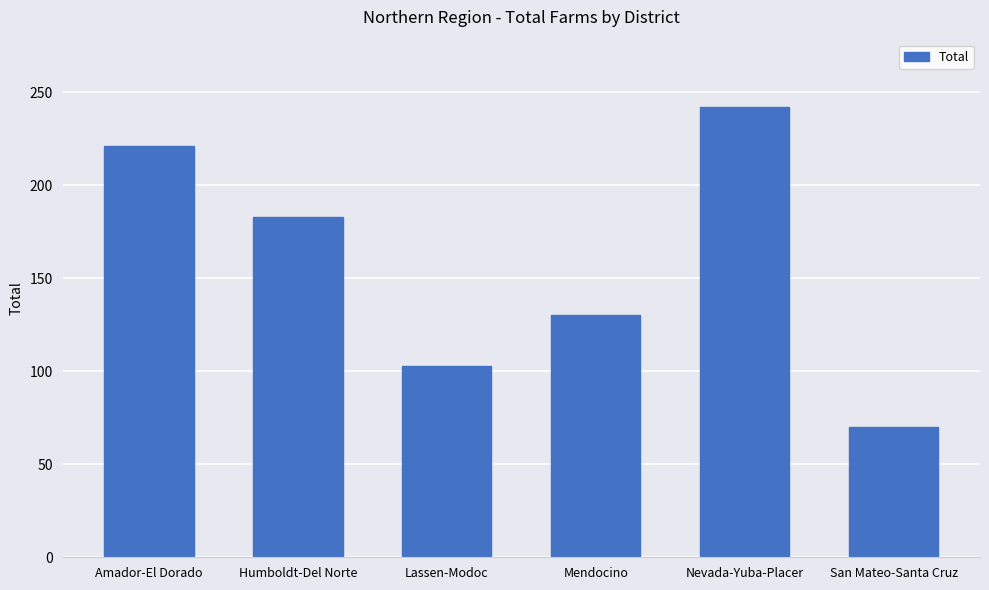

What is the sum of the values at Humboldt-Del Norte and San Mateo-Santa Cruz?

253